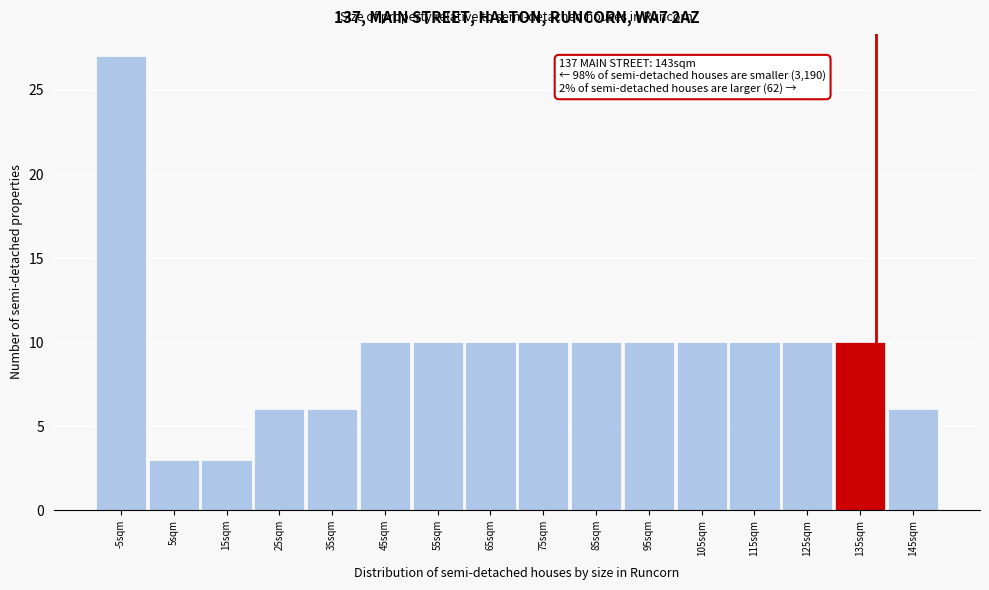

Reading right to left, extract all data points from this chart.

145sqm=6	135sqm=10	125sqm=10	115sqm=10	105sqm=10	95sqm=10	85sqm=10	75sqm=10	65sqm=10	55sqm=10	45sqm=10	35sqm=6	25sqm=6	15sqm=3	5sqm=3	-5sqm=27